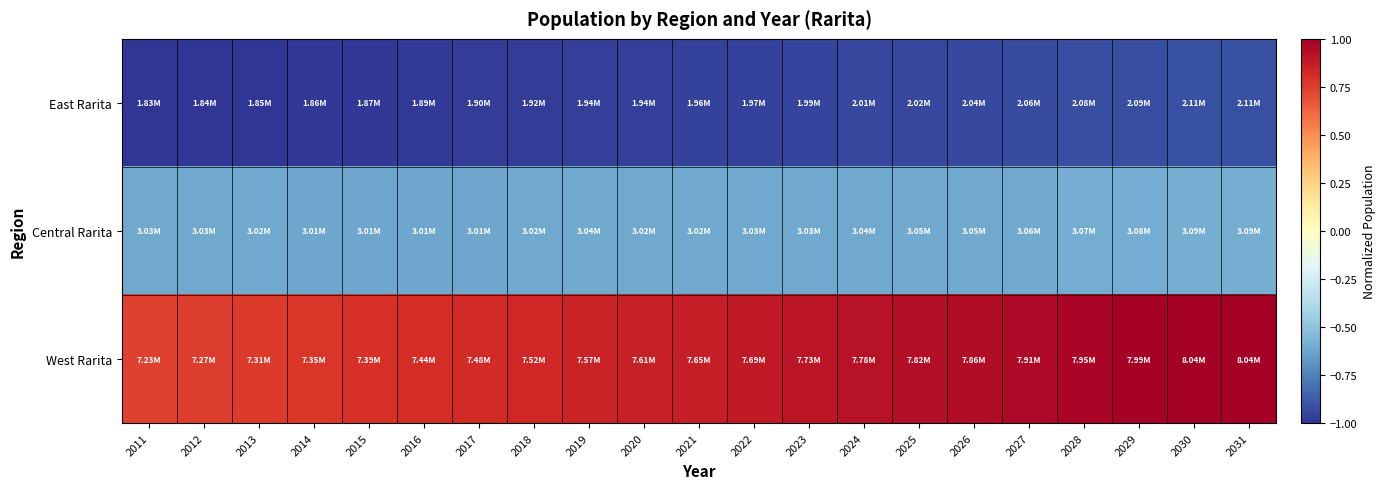

Rank the series by their average value, from lowest to highest.

East Rarita, Central Rarita, West Rarita